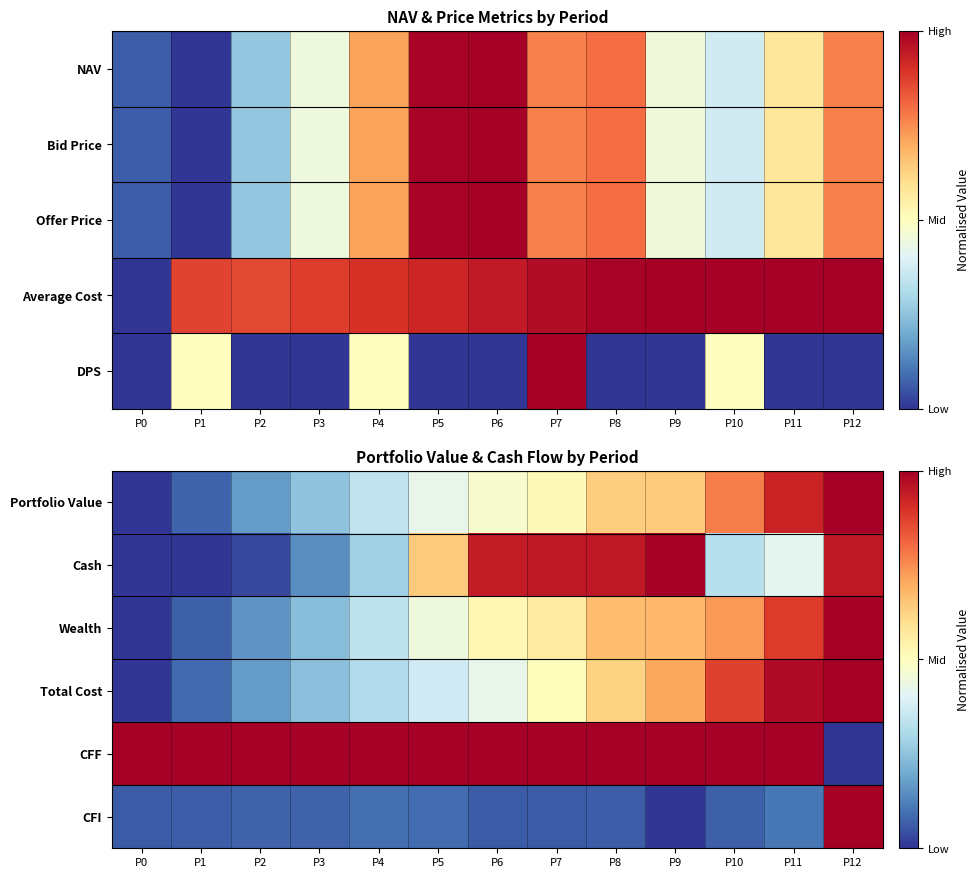

Is it true that Portfolio Value equals 0.2 at P12?

False